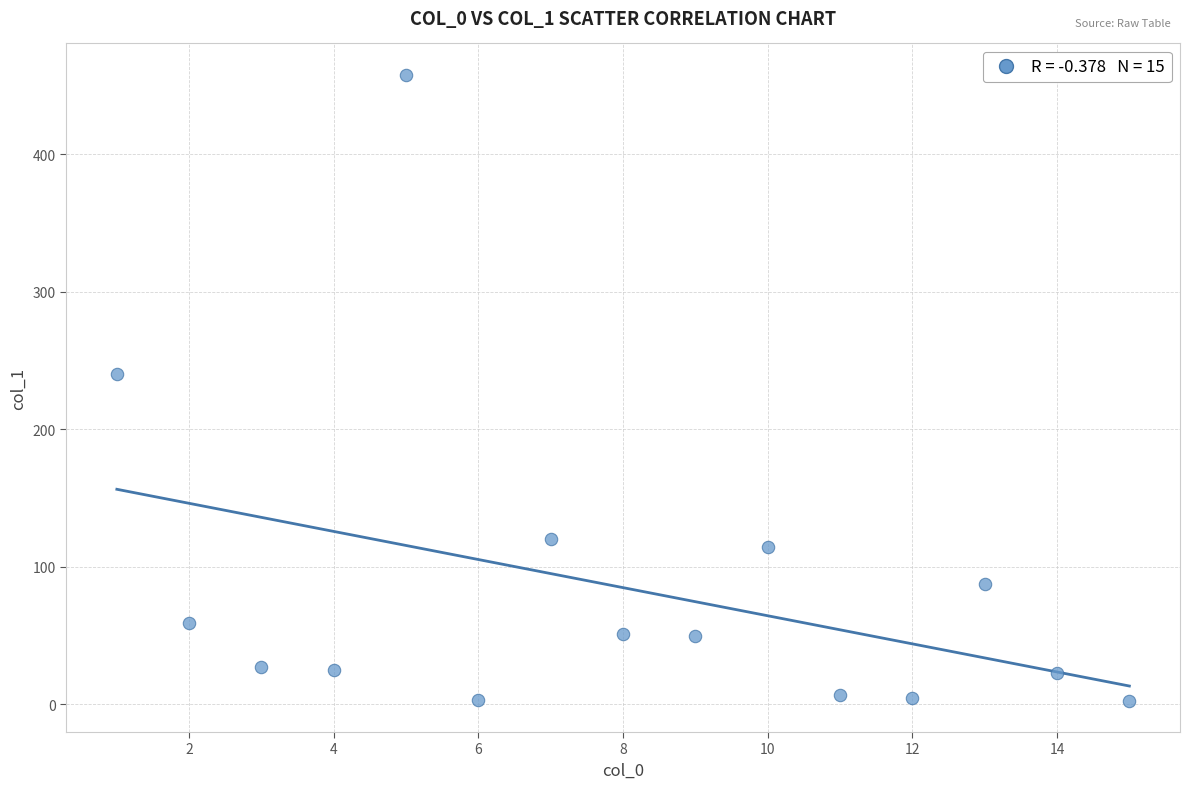

What is the range of X values (max minus min)?

14.0